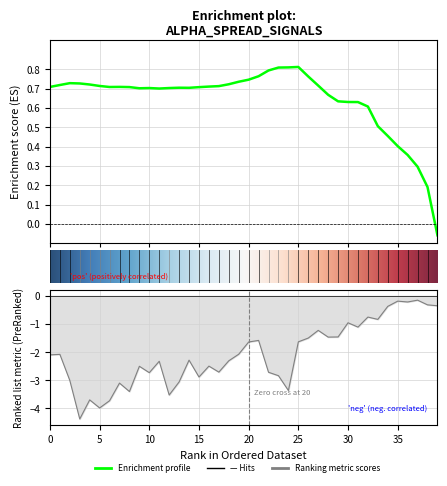

Reading left to right, list all the values displayed in this chart.

alpha: 0.7	0.7	0.7	0.7	0.7	0.7	0.7	0.7	0.7	0.7	0.7	0.7	0.7	0.7	0.7	0.7	0.7	0.7	0.7	0.7	0.7	0.8	0.8	0.8	0.8	0.8	0.8	0.7	0.7	0.6	0.6	0.6	0.6	0.5	0.5	0.4	0.4	0.3	0.2	-0.1
normalizedLogClose1: -2.1	-2.1	-3.0	-4.4	-3.7	-4.0	-3.7	-3.1	-3.4	-2.5	-2.7	-2.3	-3.5	-3.1	-2.3	-2.9	-2.5	-2.7	-2.3	-2.1	-1.6	-1.6	-2.7	-2.8	-3.4	-1.6	-1.5	-1.2	-1.5	-1.5	-1.0	-1.1	-0.8	-0.8	-0.4	-0.2	-0.2	-0.2	-0.3	-0.4